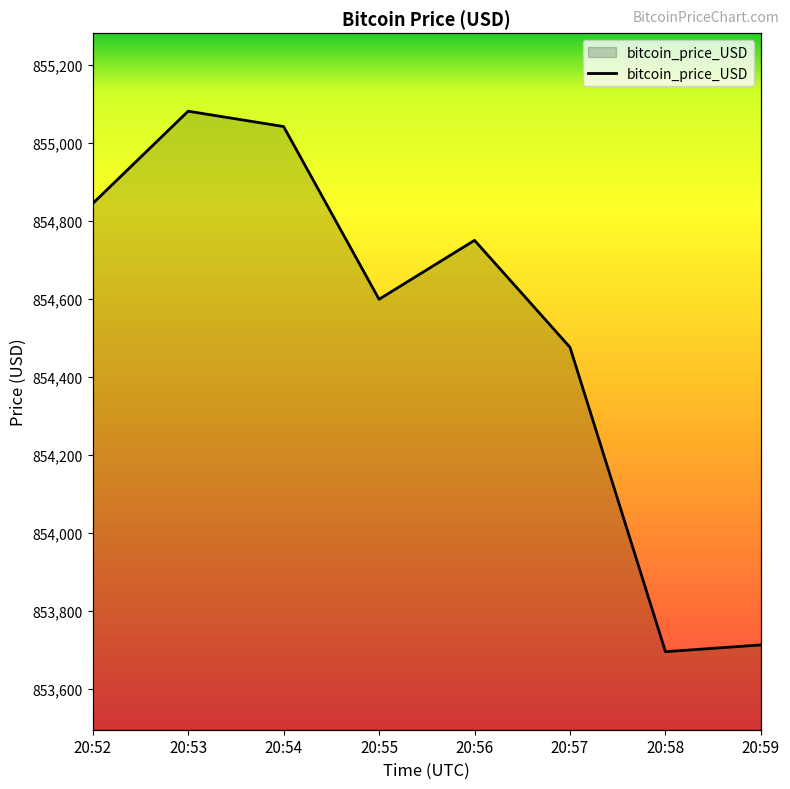

What is the greatest value displayed?

855081.2